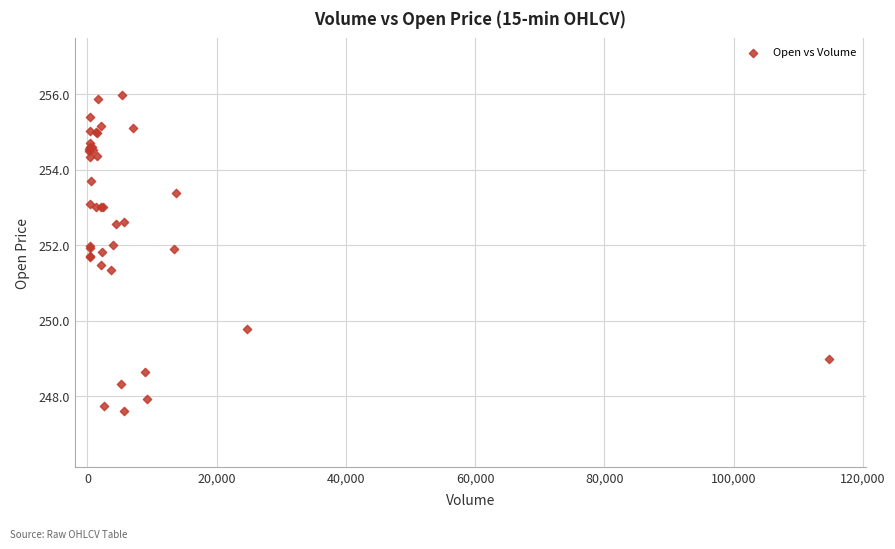

What Y value in the scatter plot is closest to 251?

251.4